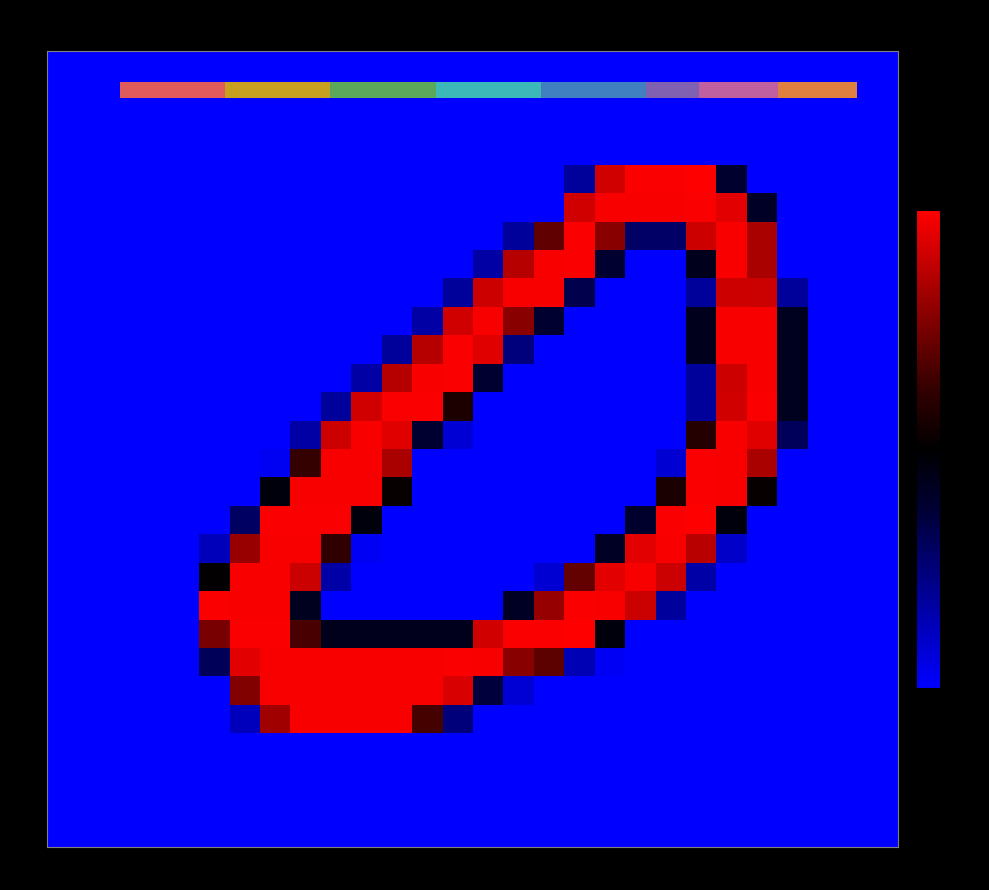

True or false: row_16 has a value of -4.0 at col_26.

True